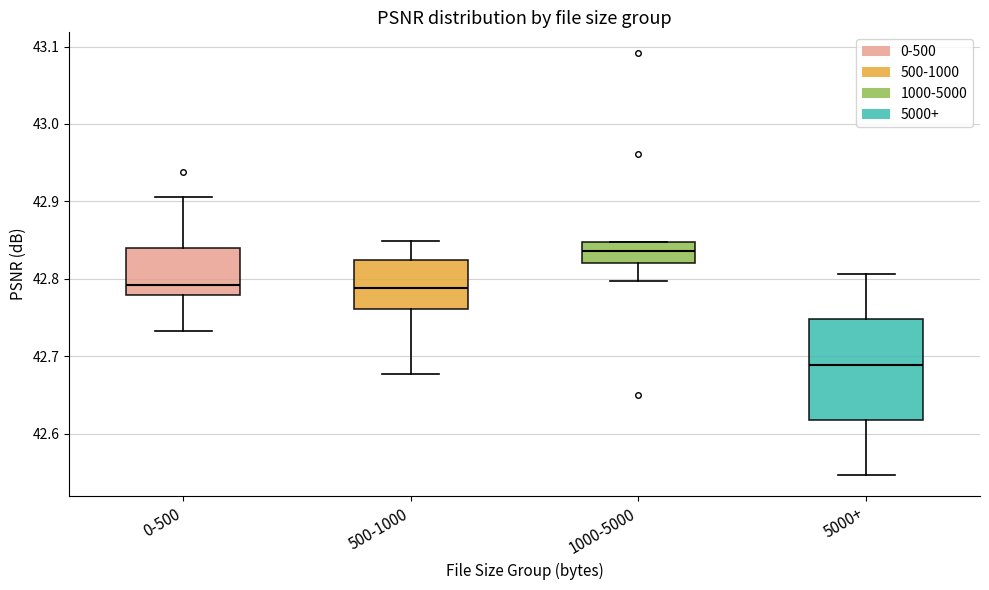

Which box is the tallest, from its lower edge to its upper edge?

5000+